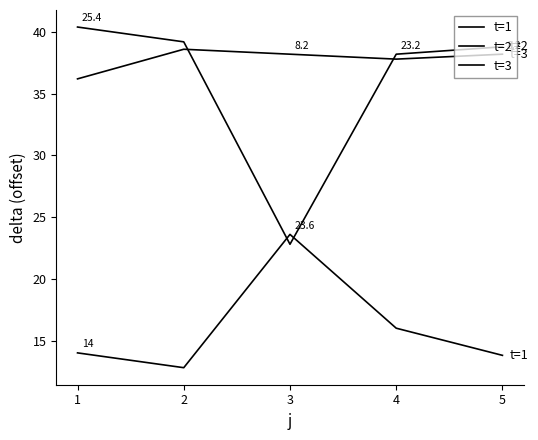

True or false: t=3 has a value of 38.2 at 3.

True